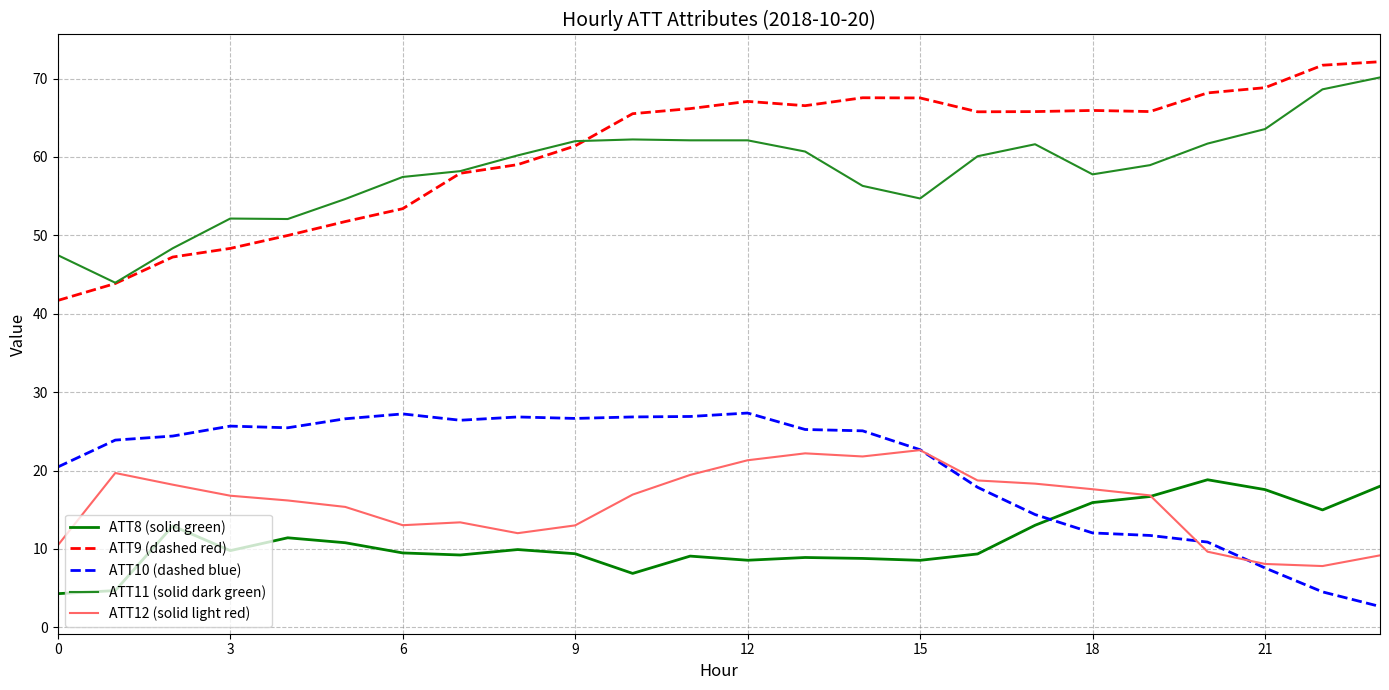

True or false: ATT10 (dashed blue) and ATT11 (solid dark green) cross at least once.

False